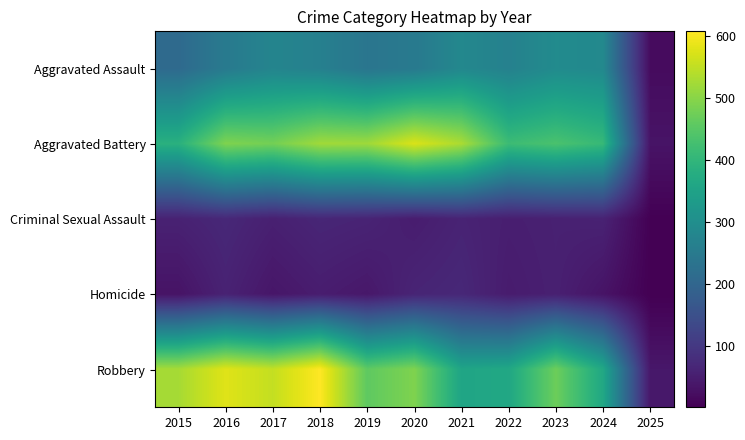

Which series has the widest spread of values?

Robbery